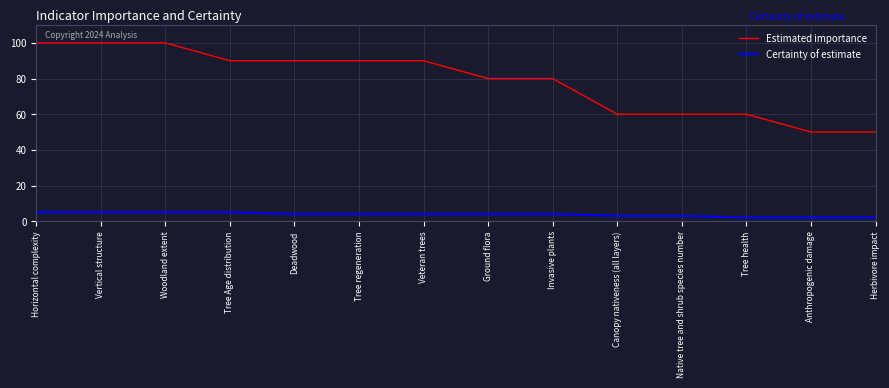

The value of Estimated importance at Vertical structure is 100. True or false?

True